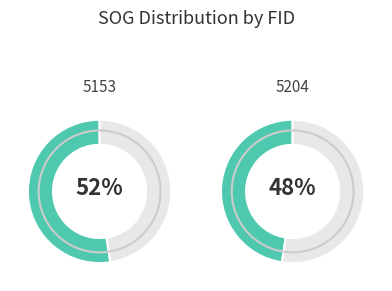

Which category has the smallest portion of the pie?

5204